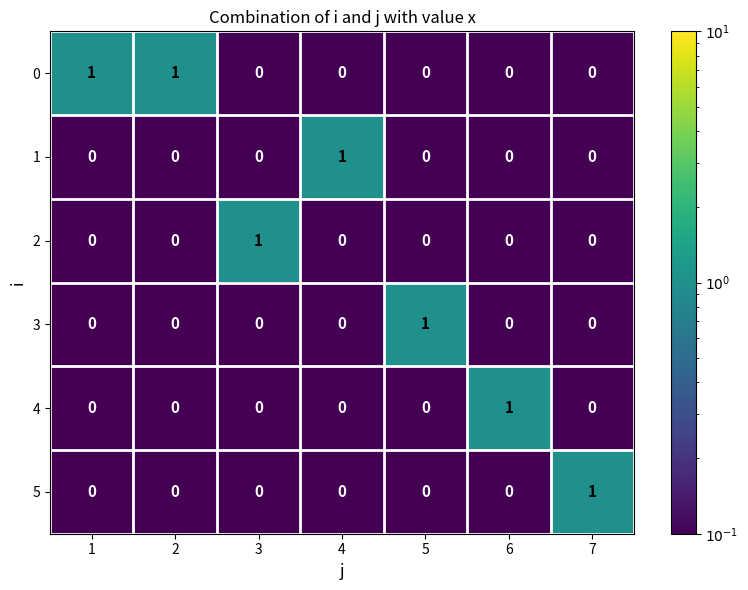

Is it true that 2 equals 0 at 5?

True